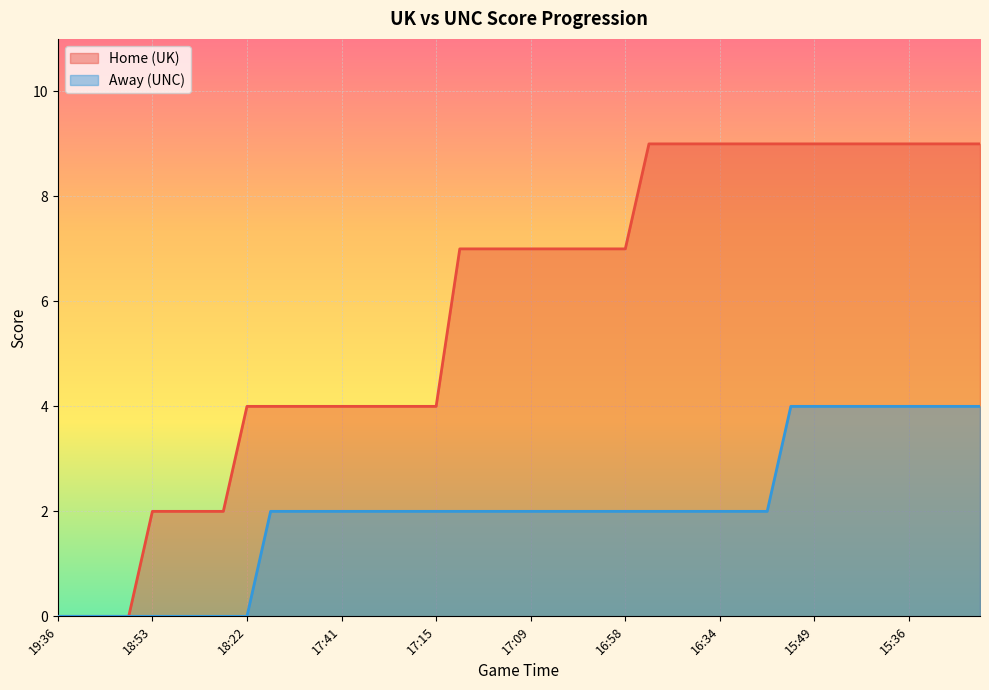

Which series has the widest spread of values?

Home (UK)